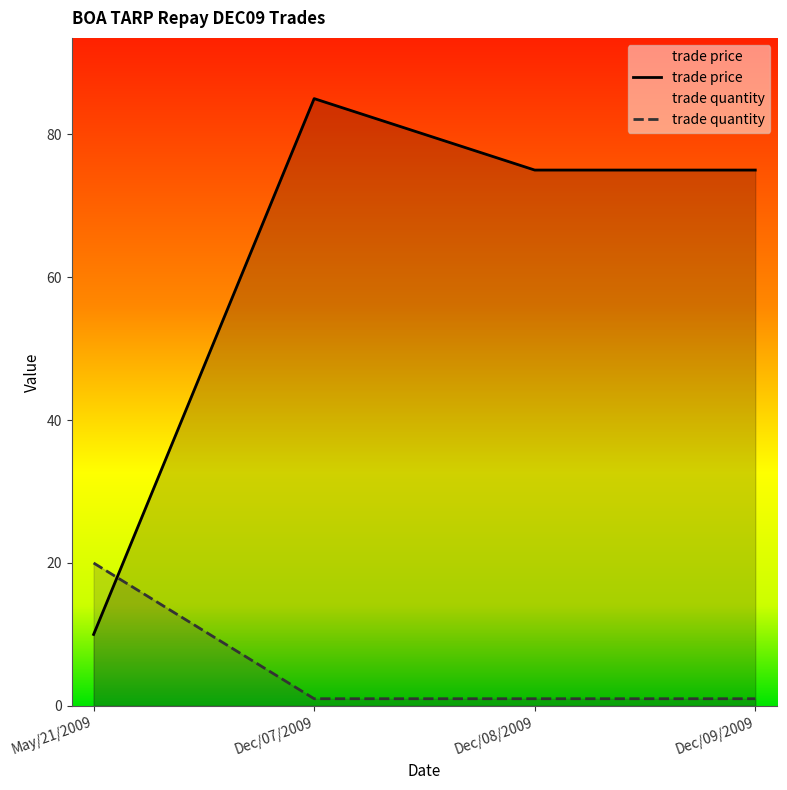

Rank the series by their maximum value, from lowest to highest.

trade quantity, trade price